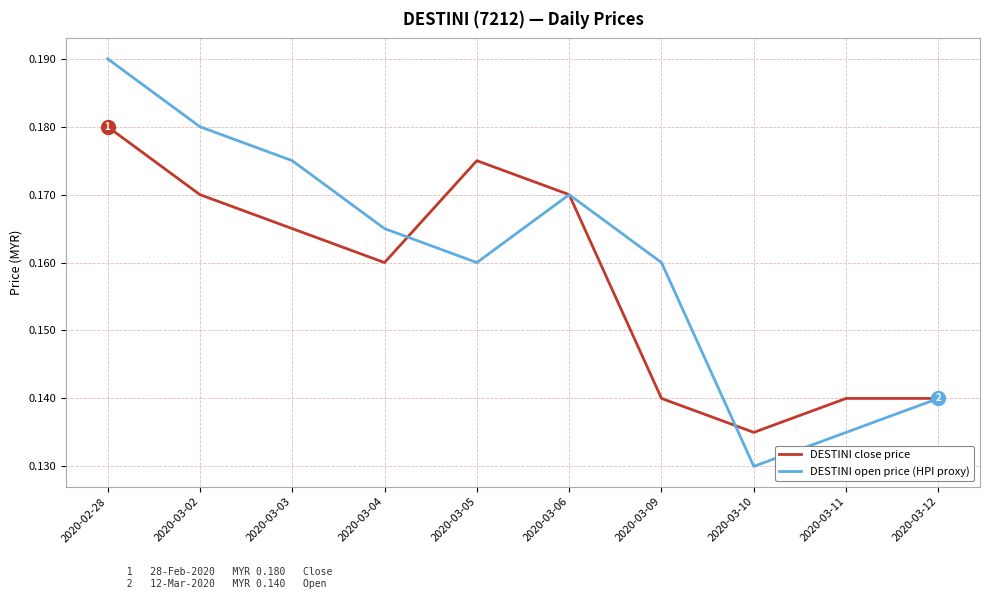

At which category does DESTINI close price reach its first local valley?

2020-03-04